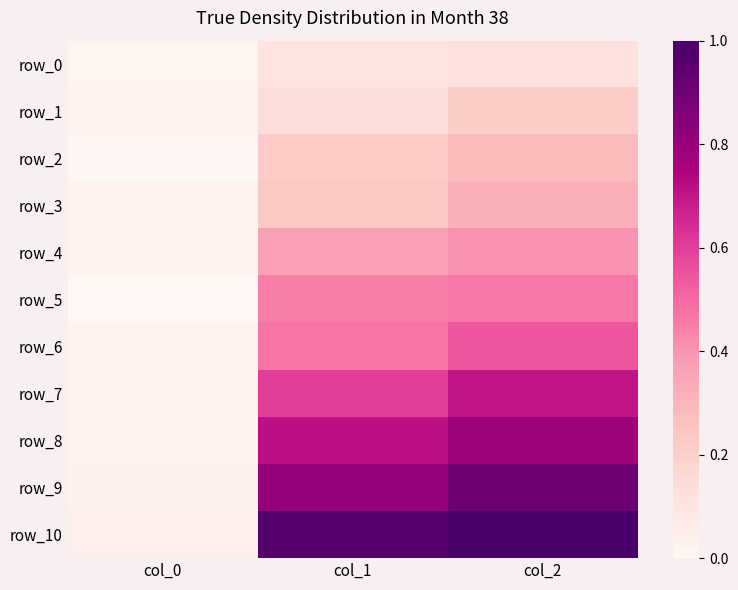

How many distinct data groups are displayed?

11